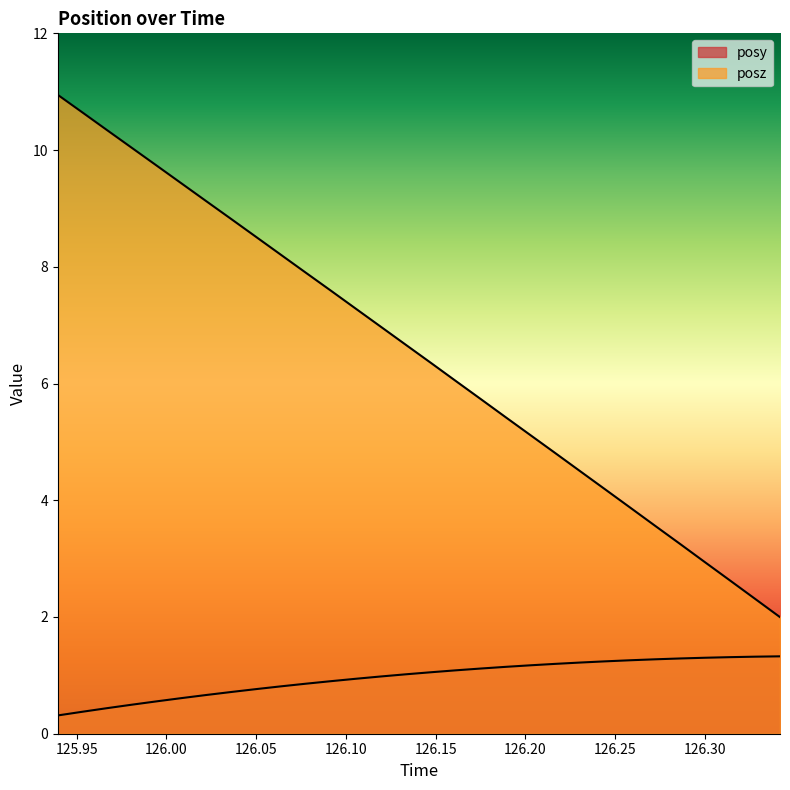

How many lines are shown in the chart?

2